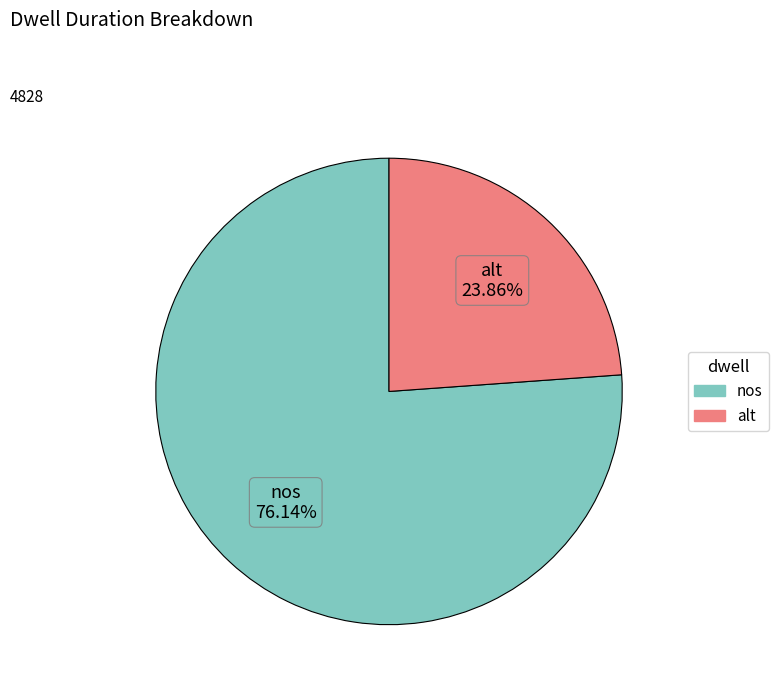

Which slice represents more than half of the pie?

nos